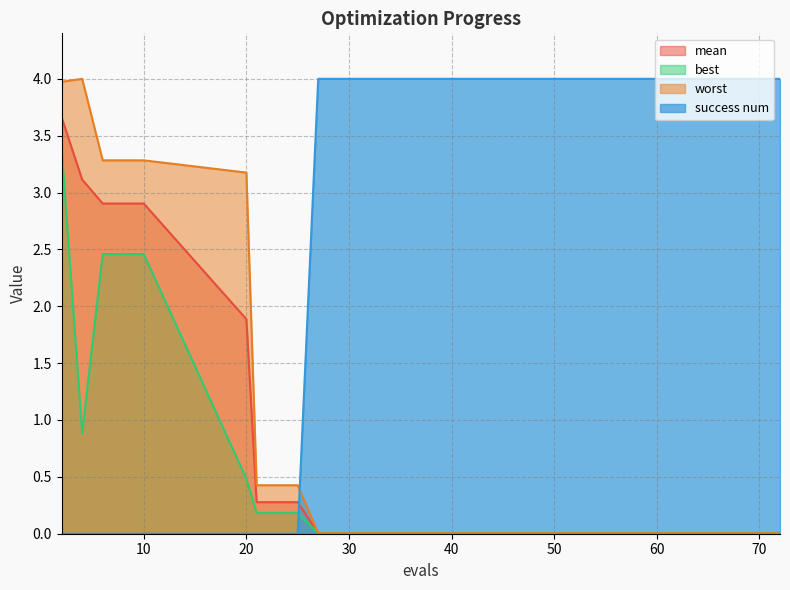

What is the highest value of the best series?

3.4